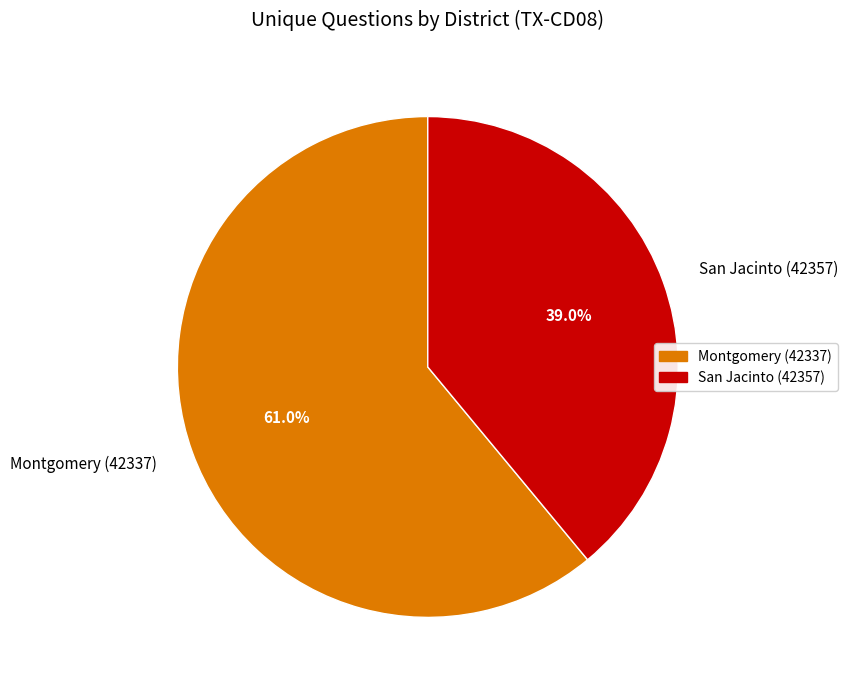

To the nearest percent, what percentage of the pie is San Jacinto (42357)?

39%